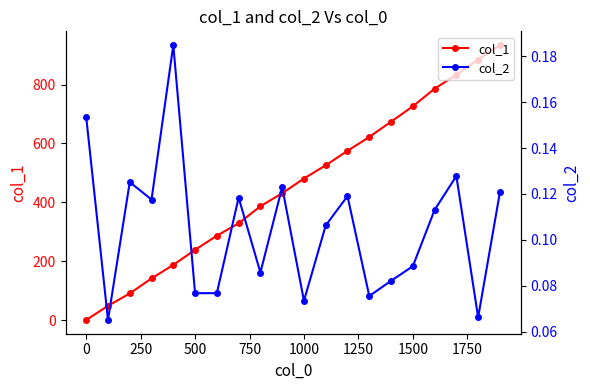

True or false: col_1 has more than 2 interior local peaks.

False